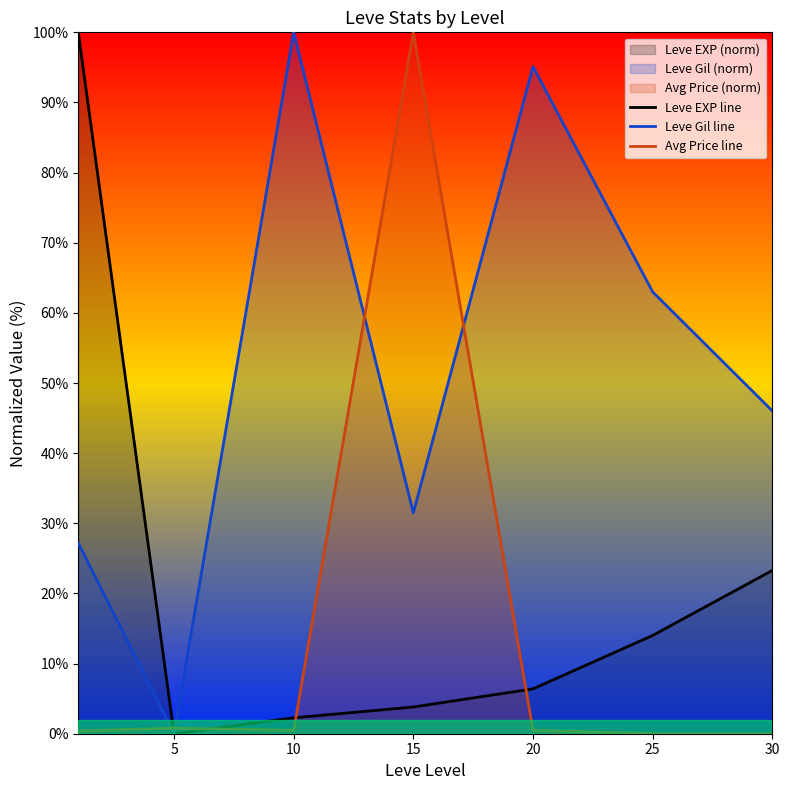

Between 5 and 20, which series saw the biggest shift?

Leve Gil line